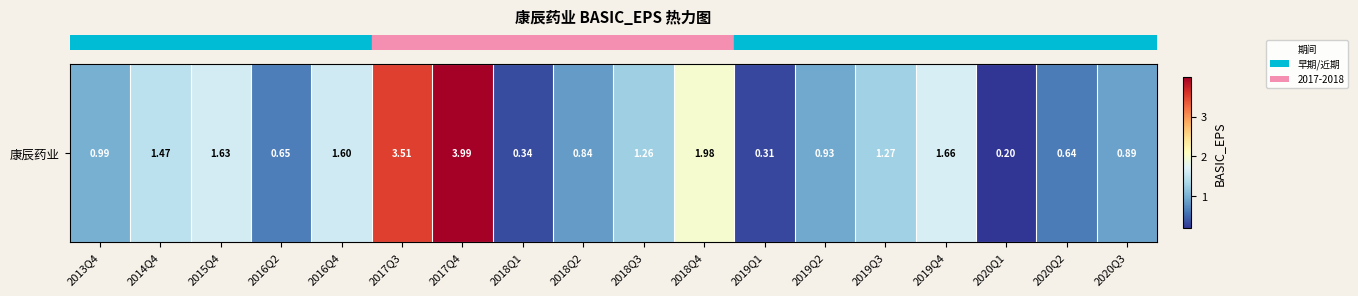

At which label is the value closest to 2?

2018Q4